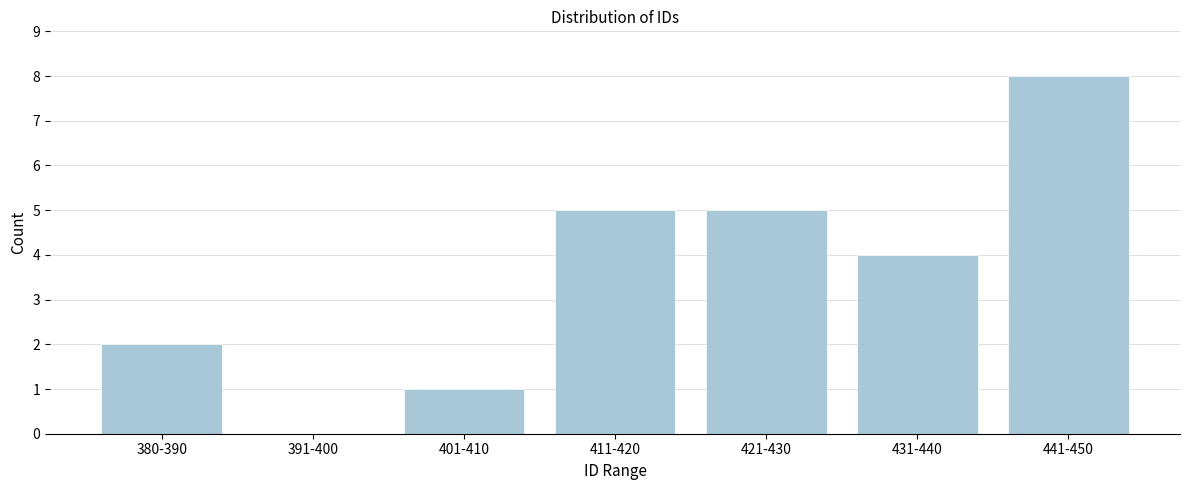

Reading right to left, extract all data points from this chart.

441-450=8	431-440=4	421-430=5	411-420=5	401-410=1	391-400=0	380-390=2